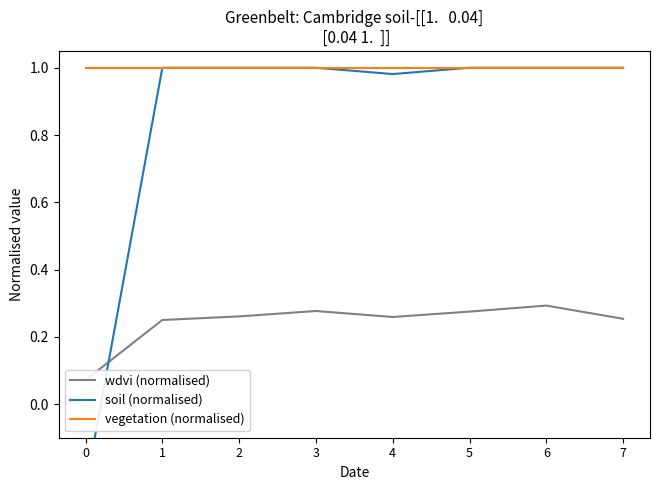

Which series ends up on top after the final intersection of wdvi (normalised) and soil (normalised)?

soil (normalised)